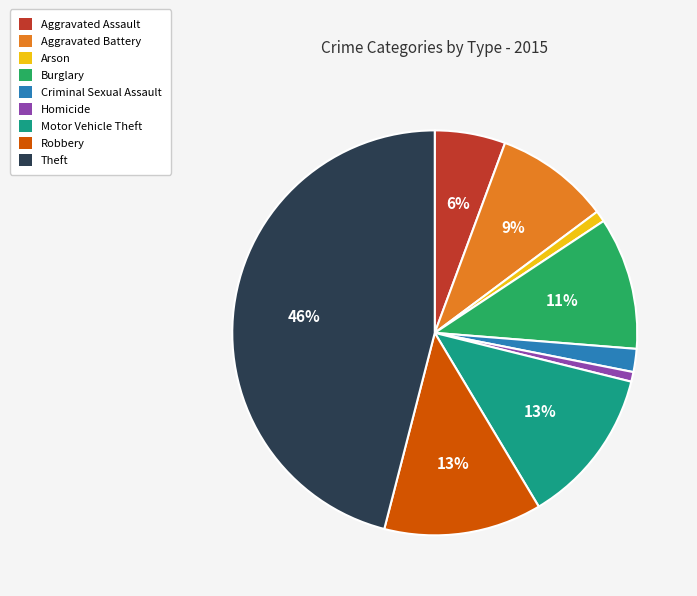

To the nearest percent, what is the average slice percentage?

11%